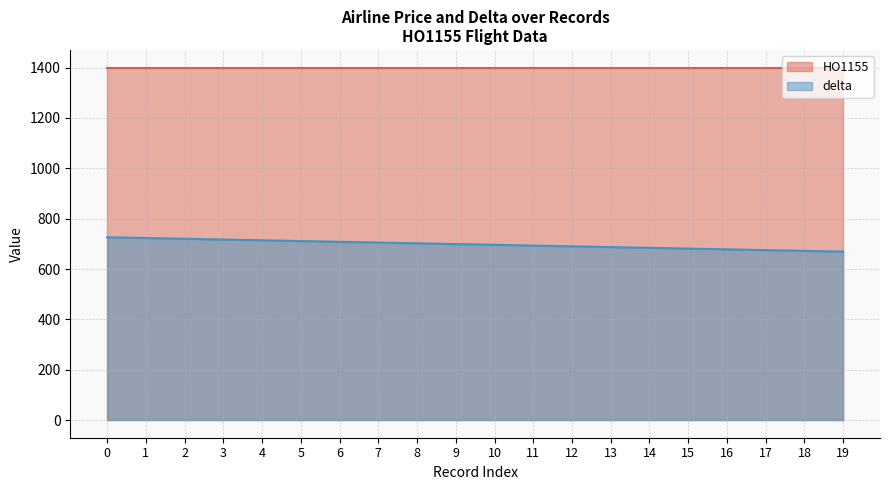

Rank the categories by value from highest to lowest.

0, 1, 2, 3, 4, 5, 6, 7, 8, 9, 10, 11, 12, 13, 14, 15, 16, 17, 18, 19